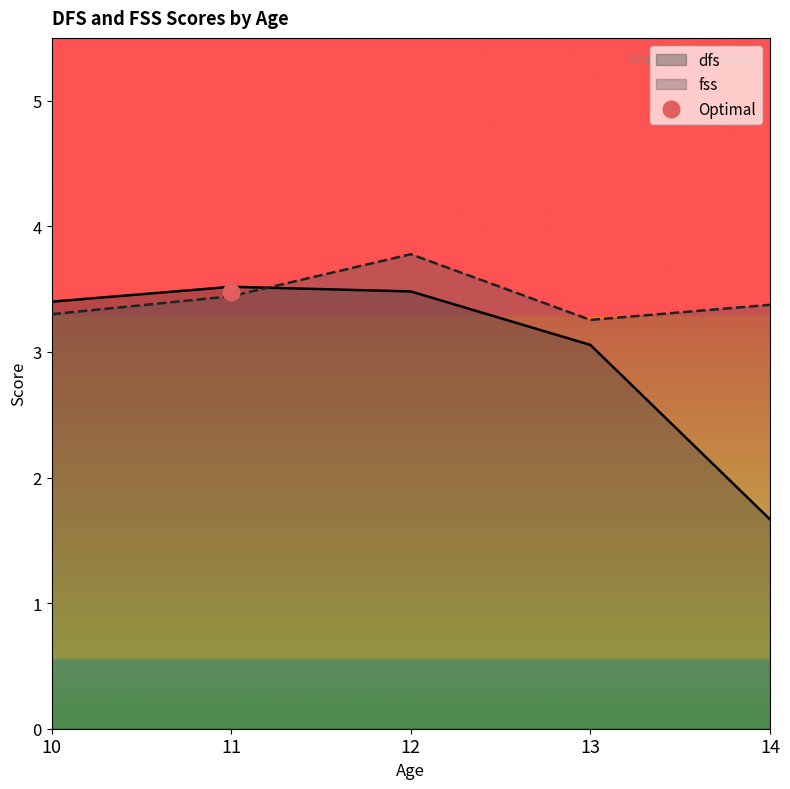

Is it true that fss equals 5.3 at 14?

False